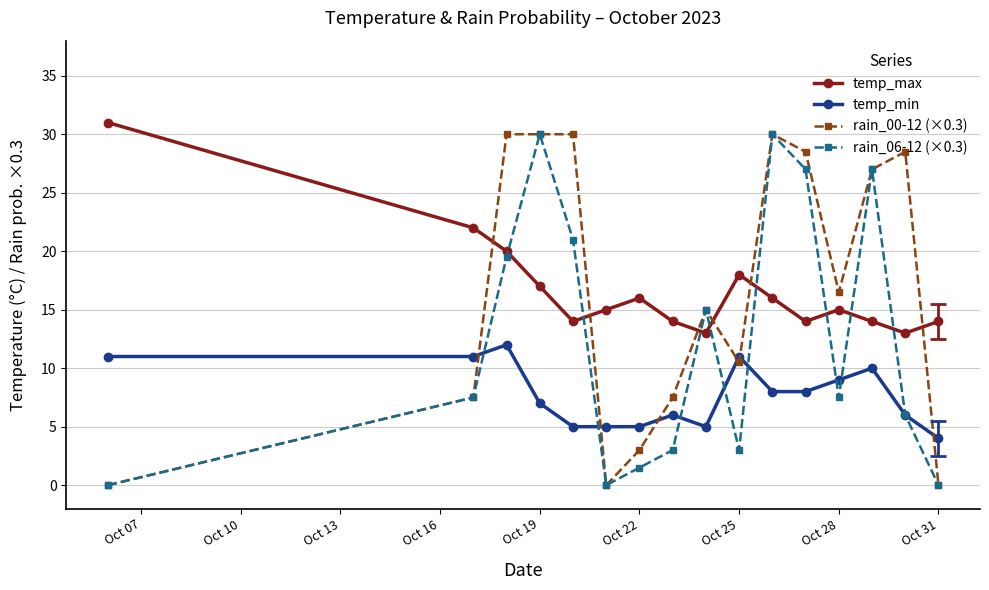

How many values in the rain_00-12 (×0.3) series exceed 16?

8